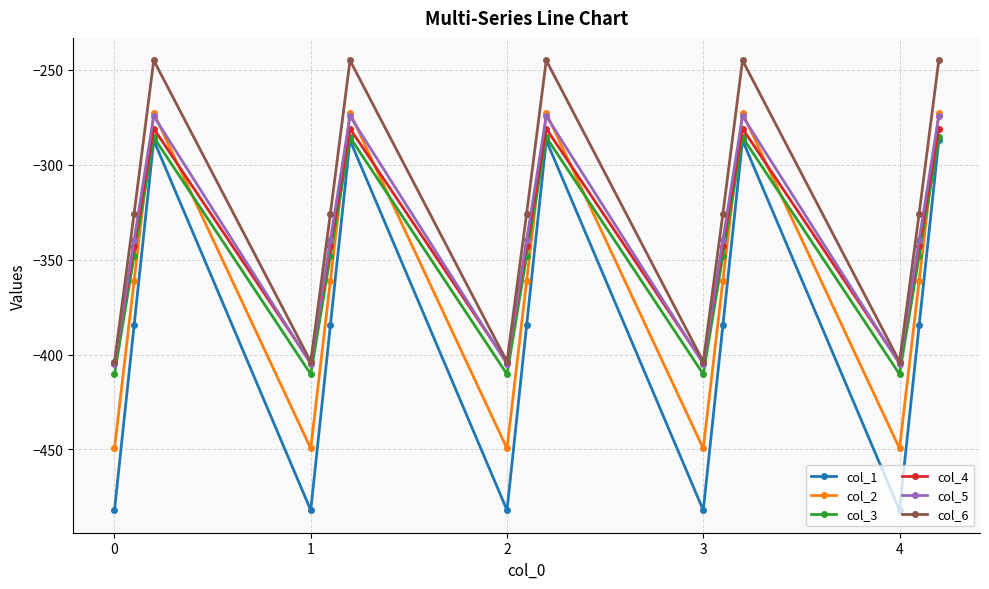

Reading left to right, extract all data points from this chart.

col_1: -482.0	-384.6	-287.1	-482.0	-384.6	-287.1	-482.0	-384.6	-287.1	-482.0	-384.6	-287.1	-482.0	-384.6	-287.1
col_2: -449.5	-361.1	-272.7	-449.5	-361.1	-272.7	-449.5	-361.1	-272.7	-449.5	-361.1	-272.7	-449.5	-361.1	-272.7
col_3: -410.3	-347.9	-285.5	-410.3	-347.9	-285.5	-410.3	-347.9	-285.5	-410.3	-347.9	-285.5	-410.3	-347.9	-285.5
col_4: -404.4	-342.7	-281.0	-404.4	-342.7	-281.0	-404.4	-342.7	-281.0	-404.4	-342.7	-281.0	-404.4	-342.7	-281.0
col_5: -404.9	-339.6	-274.4	-404.9	-339.6	-274.4	-404.9	-339.6	-274.4	-404.9	-339.6	-274.4	-404.9	-339.6	-274.4
col_6: -403.8	-325.7	-245.0	-403.8	-325.7	-245.0	-403.8	-325.7	-245.0	-403.8	-325.7	-245.0	-403.8	-325.7	-245.0